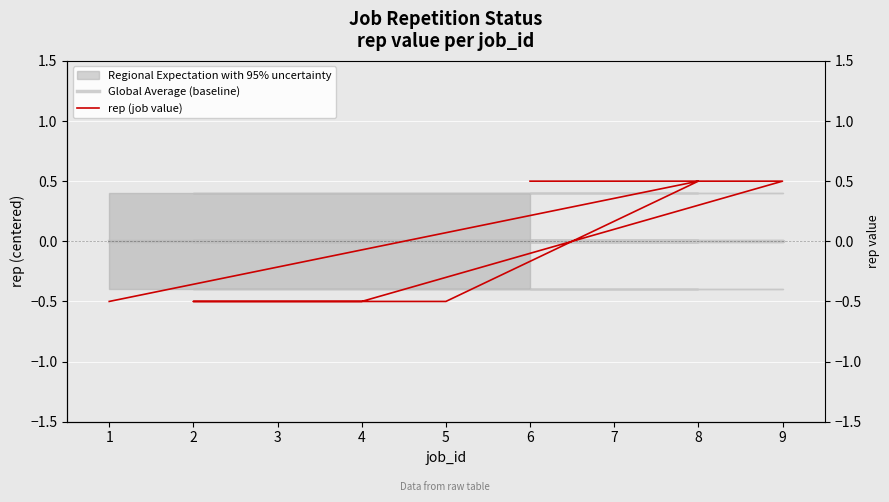

How many categories are shown in the chart?

9